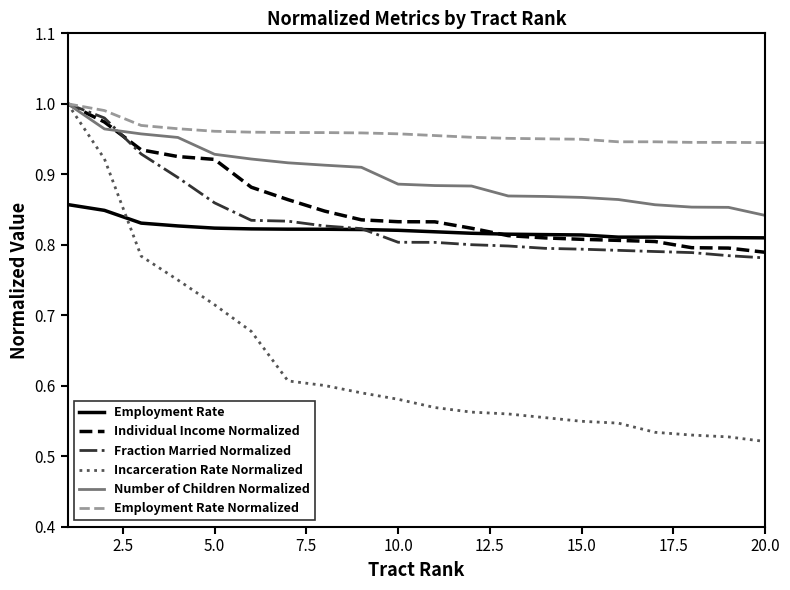

True or false: Number of Children Normalized and Employment Rate intersect in this chart.

False